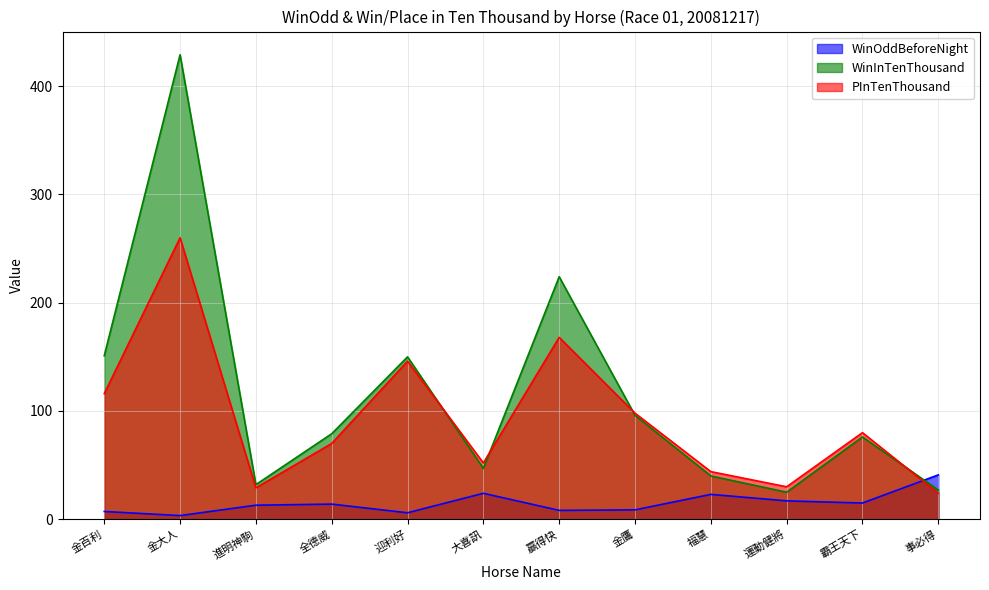

Which category has the highest value in the WinOddBeforeNight series?

事必得